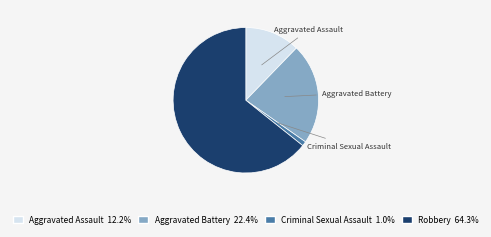

Approximately how many times larger is the value at Aggravated Assault compared to Criminal Sexual Assault?

12.0